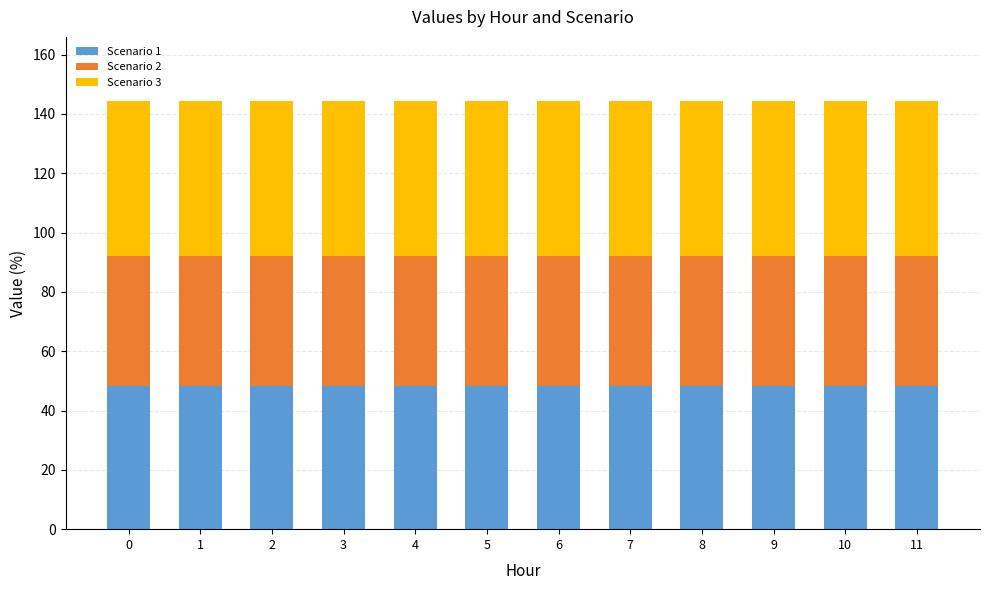

What is the value of the Scenario 1 bar at the 6th from the left?

48.1